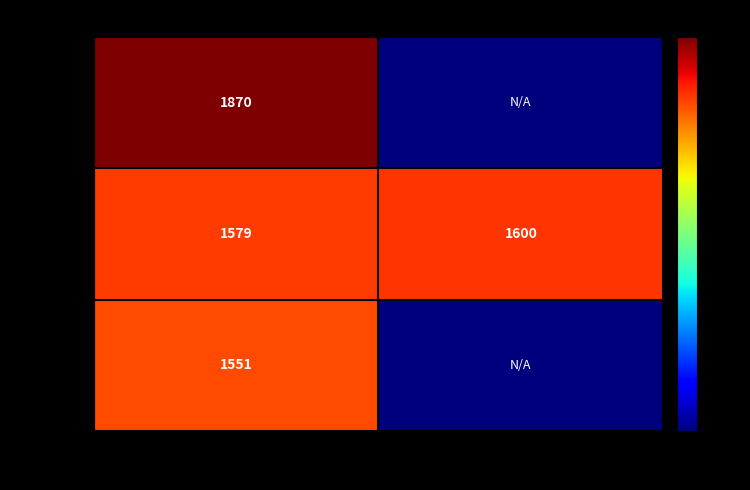

True or false: Mel has a value of 2713.7 at Crestron Logout.

False